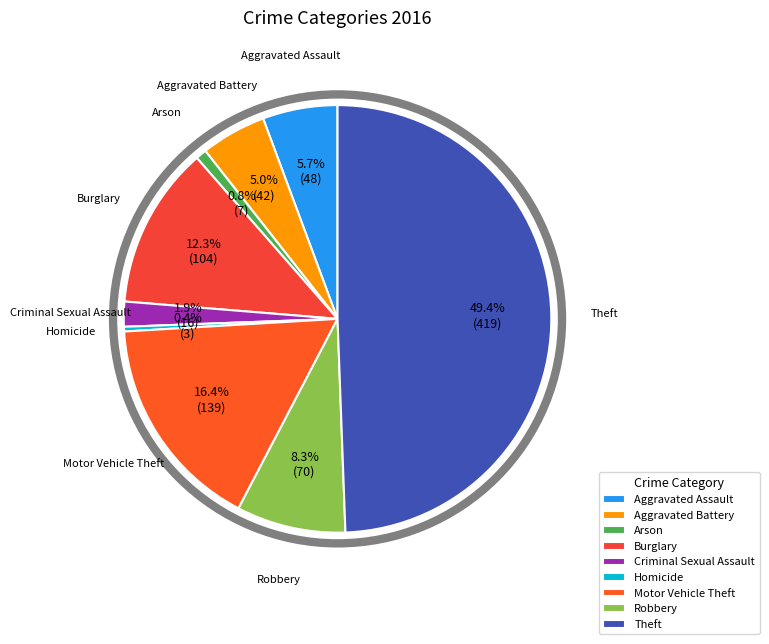

What percentage is NOT represented by Homicide?

99.6%